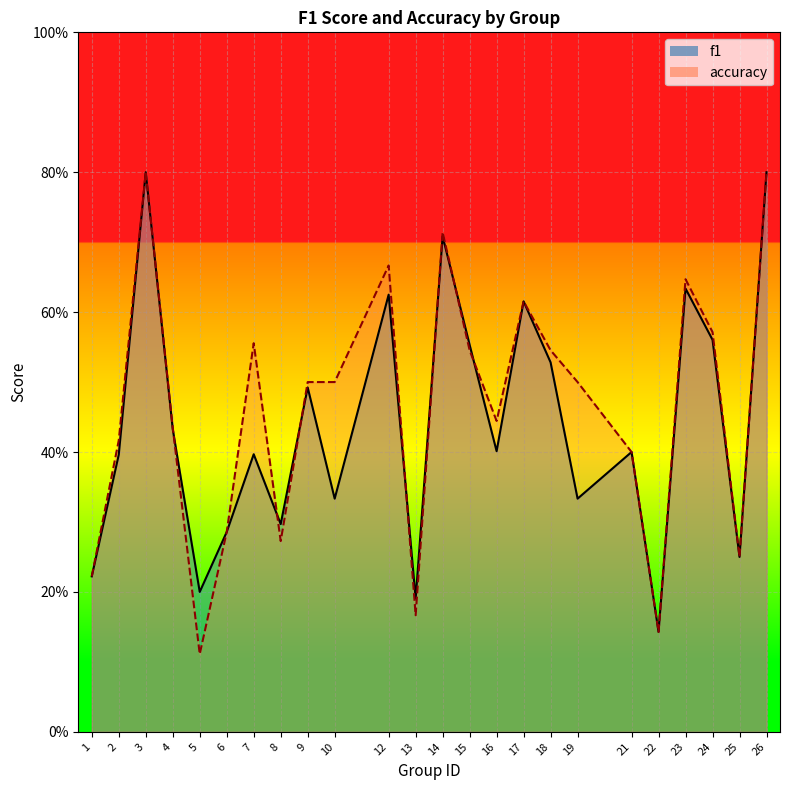

At which label is f1 closest to 0?

22